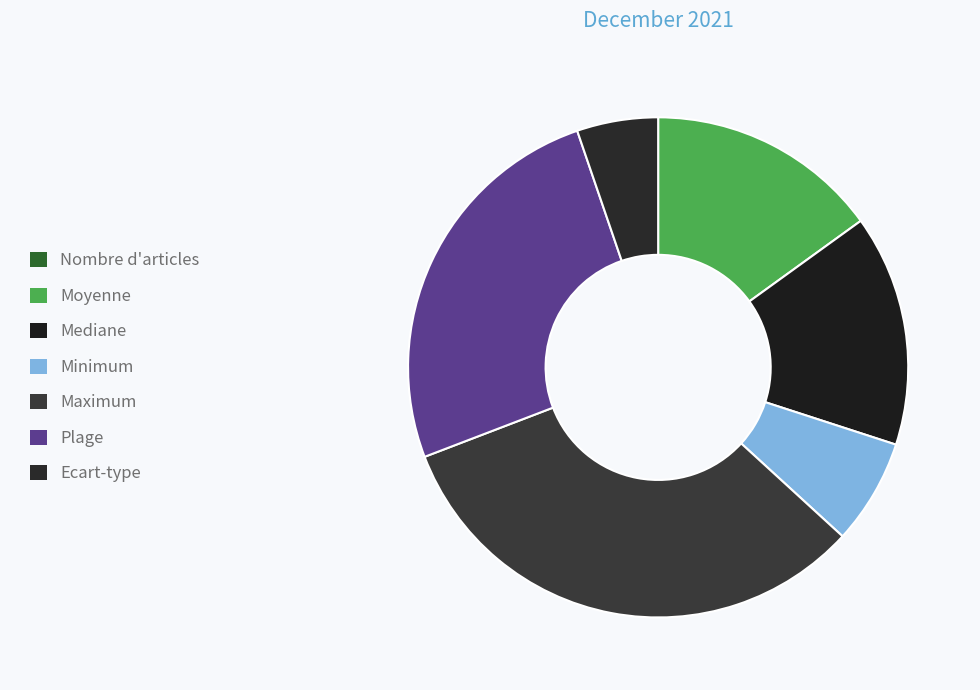

Does any single category account for the majority?

No